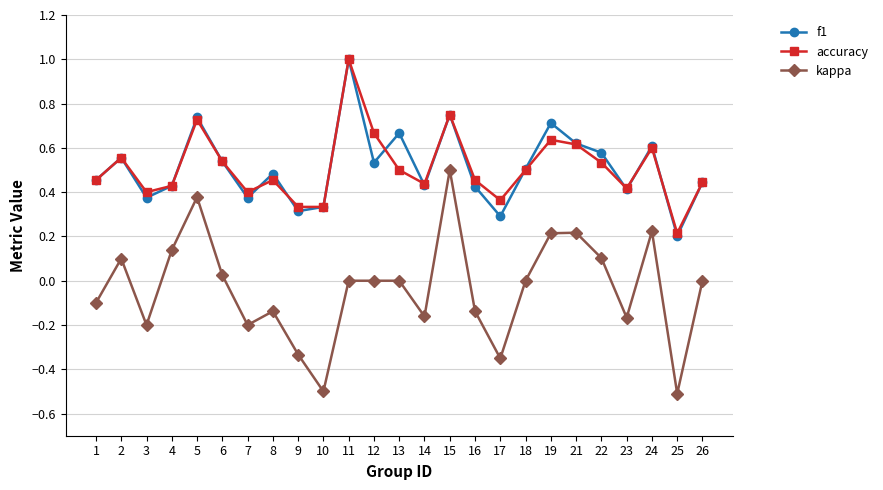

Is the value of kappa at 26 greater than the value of accuracy at 3?

No